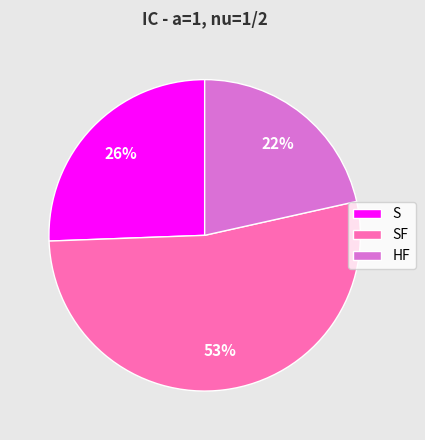

How many segments does this pie chart have?

3